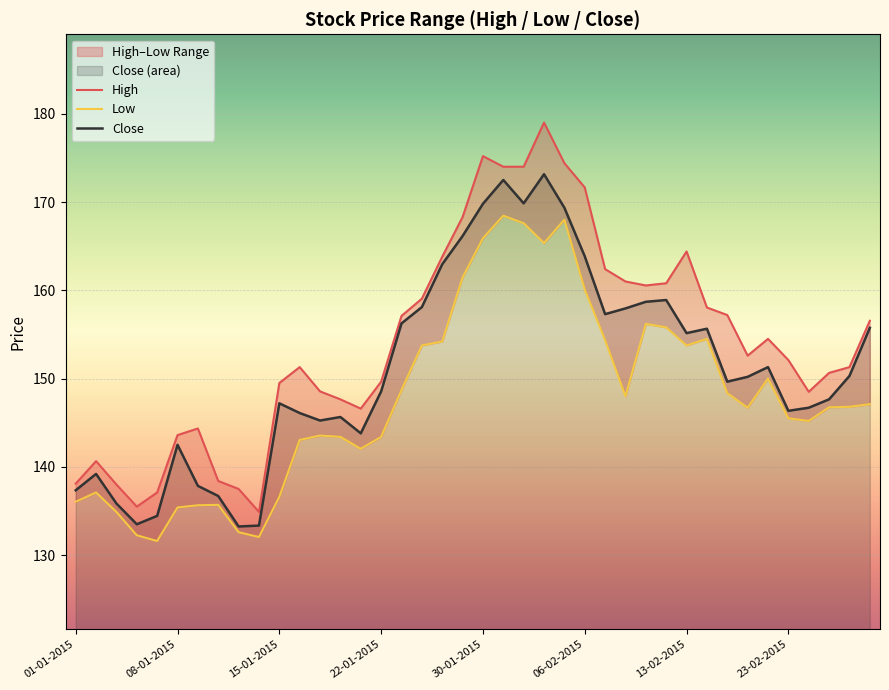

What are all the series names shown in the legend?

High, Low, Close